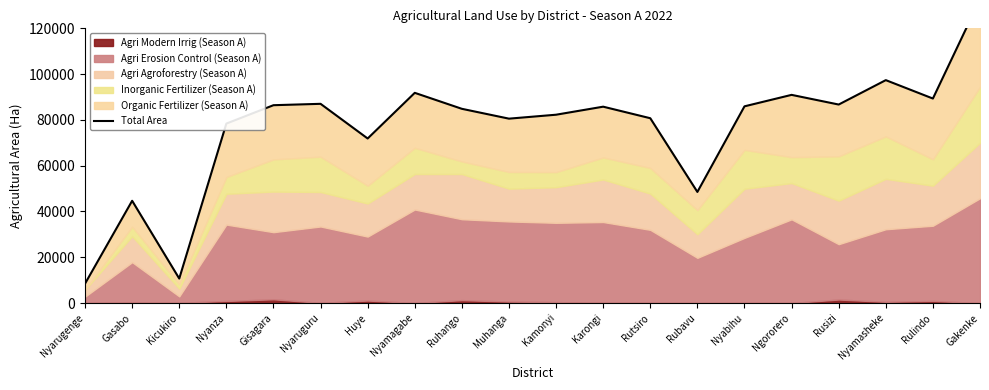

List the labels in order of value, smallest first.

Nyarugenge, Kicukiro, Gasabo, Rubavu, Huye, Nyanza, Muhanga, Rutsiro, Kamonyi, Ruhango, Karongi, Nyabihu, Gisagara, Rusizi, Nyaruguru, Rulindo, Ngororero, Nyamagabe, Nyamasheke, Gakenke